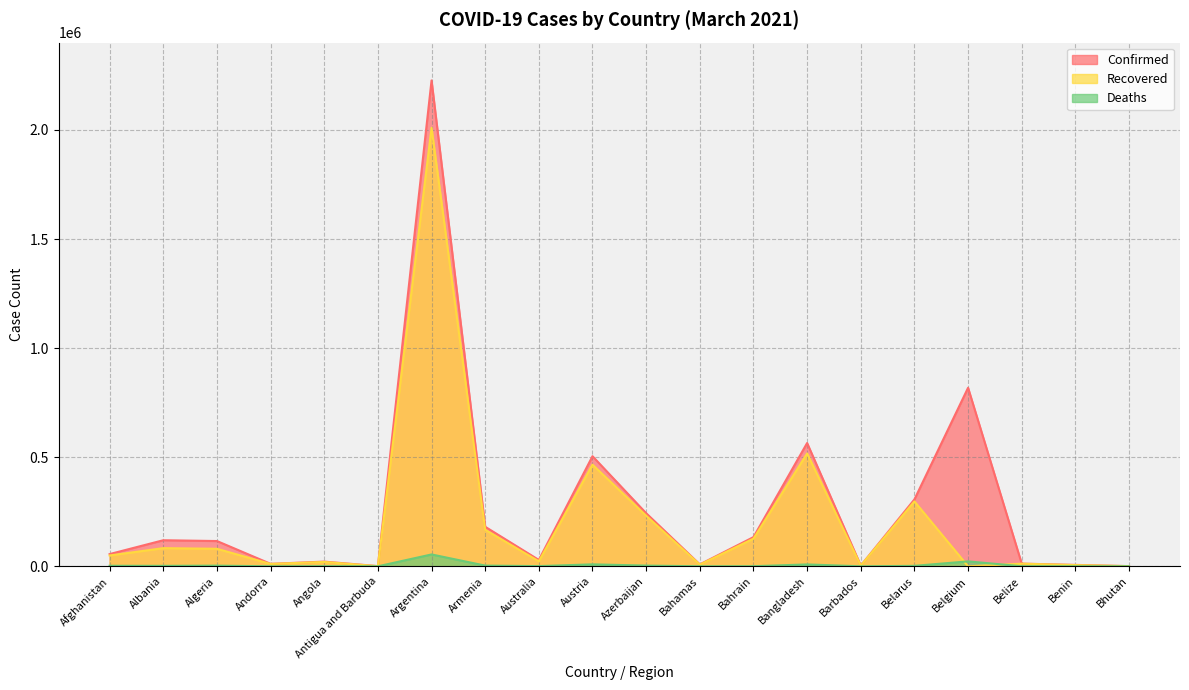

What is the approximate value of Deaths at Argentina, to the nearest 100?

54400